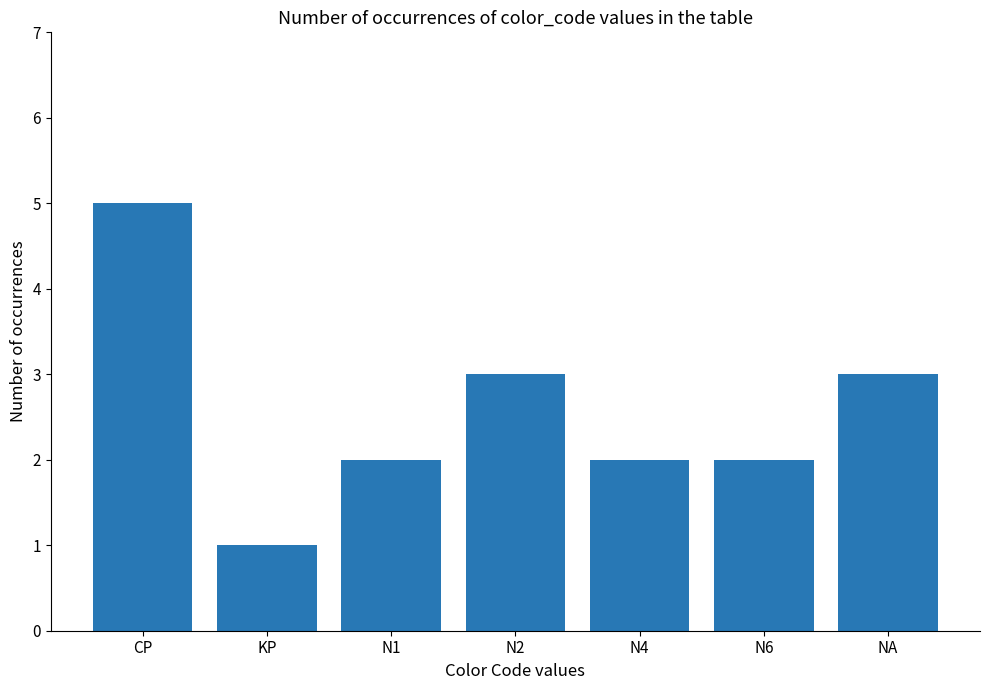

Which label corresponds to the smallest value in the chart?

KP